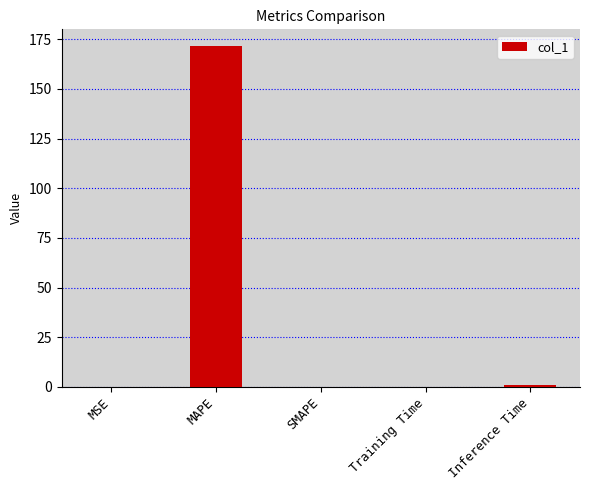

Is it true that the value at Inference Time is 1.0?

True